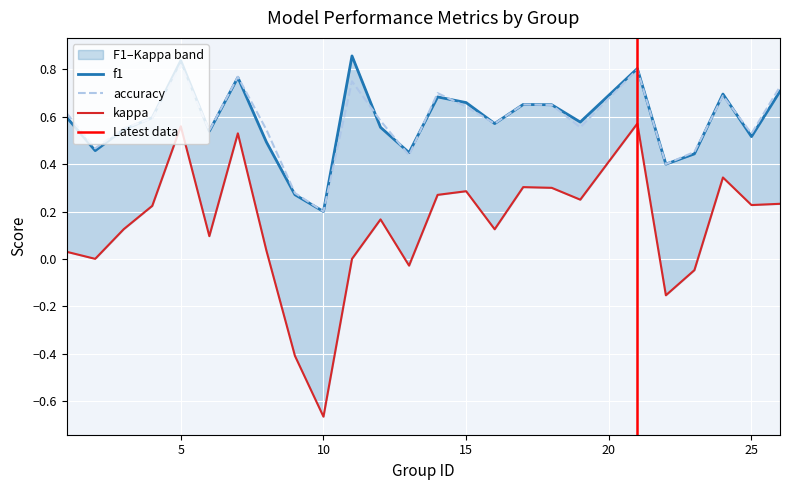

Which category has the highest value in the accuracy series?

5